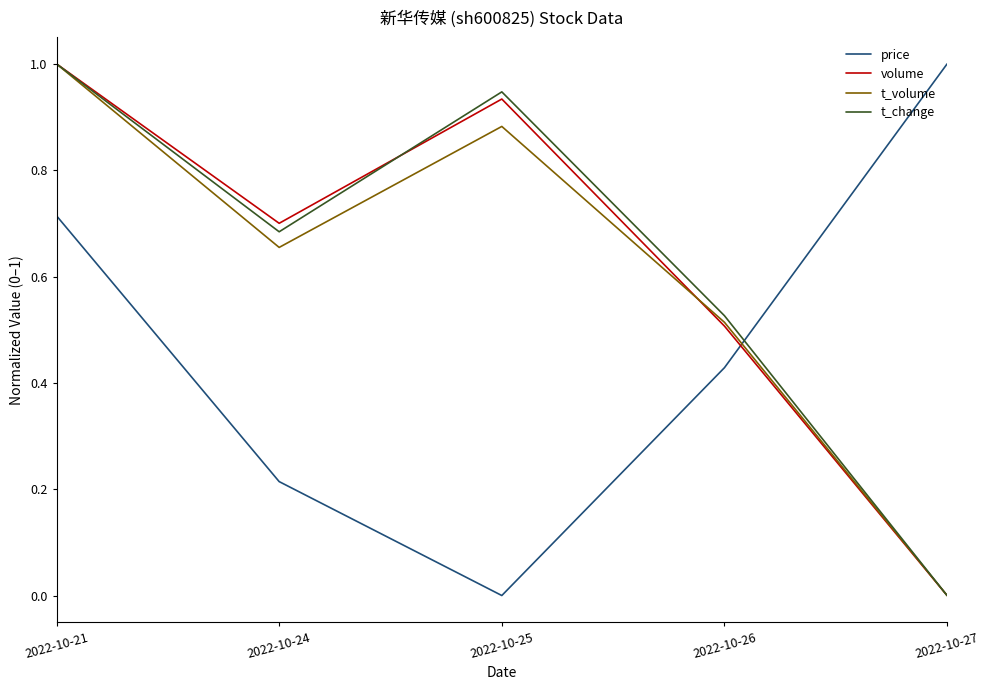

List the labels in order of t_volume value, smallest first.

2022-10-27, 2022-10-26, 2022-10-24, 2022-10-25, 2022-10-21